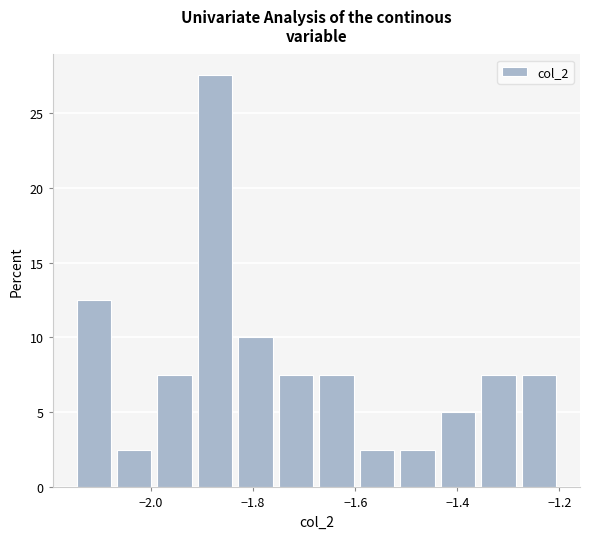

Read against the x-axis, roughly where is the centre of the tallest bar?

-1.88